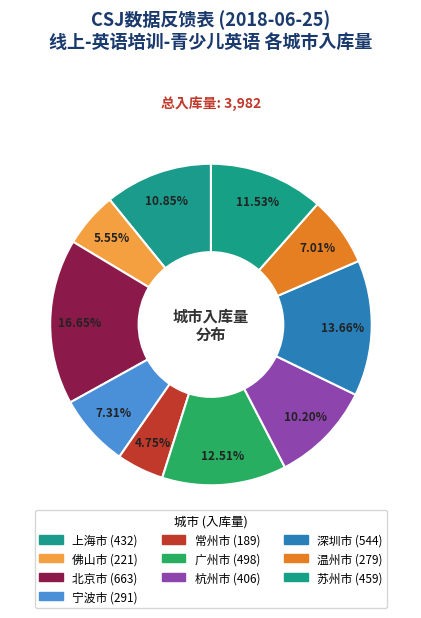

To the nearest percent, what is the average slice percentage?

10%